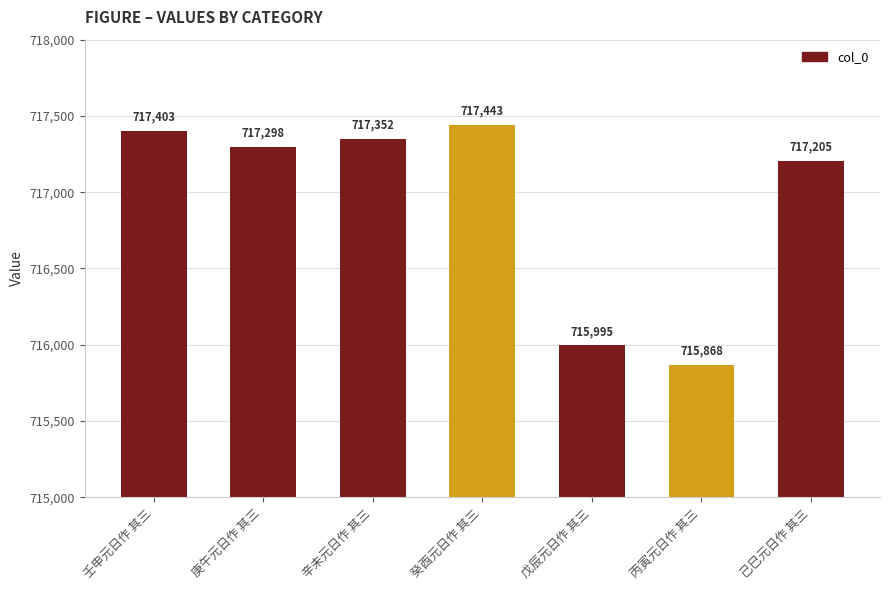

Approximately how many times larger is the value at 辛未元日作 其三 compared to 己巳元日作 其三?

1.0